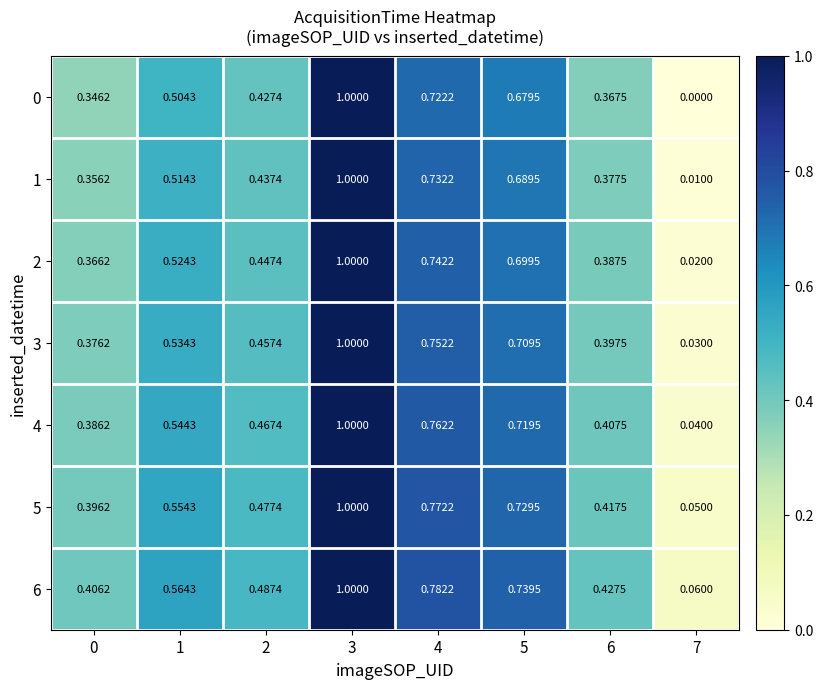

Is the value of 3 at 2 greater than the value of 5 at 0?

Yes